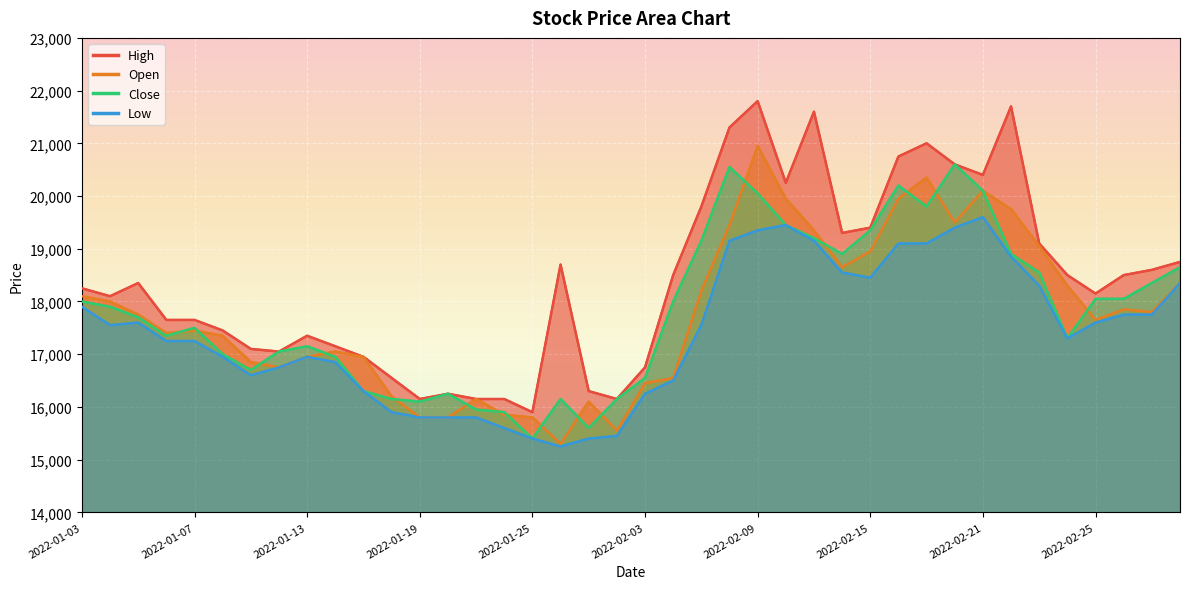

True or false: Close and Low intersect in this chart.

False